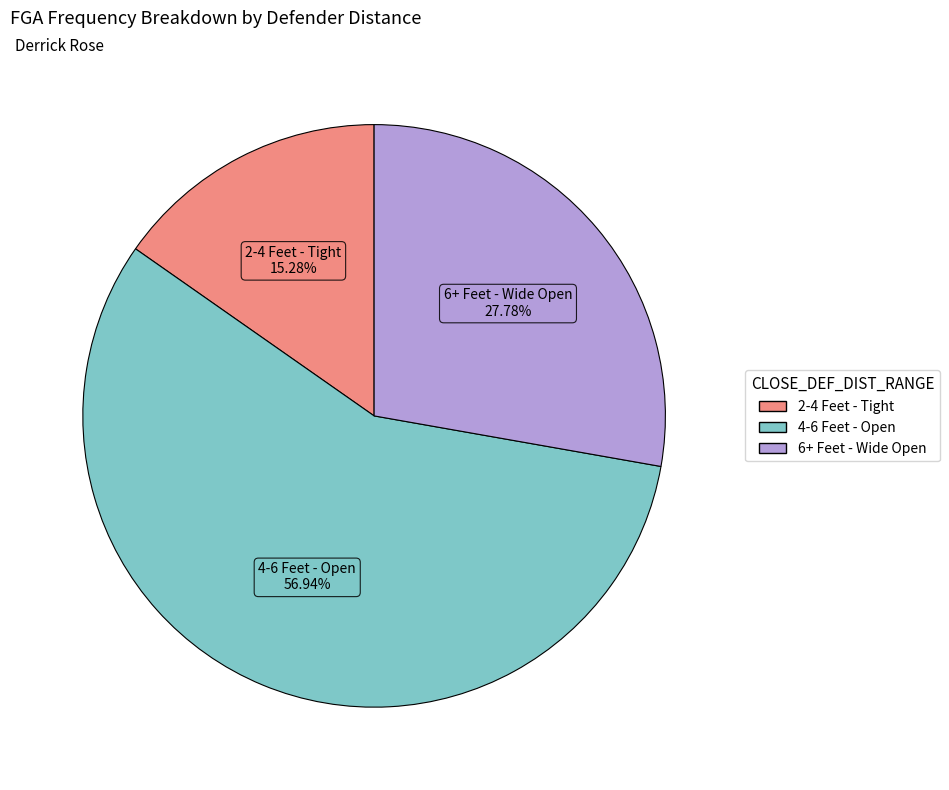

To the nearest percent, what is the average slice percentage?

33%